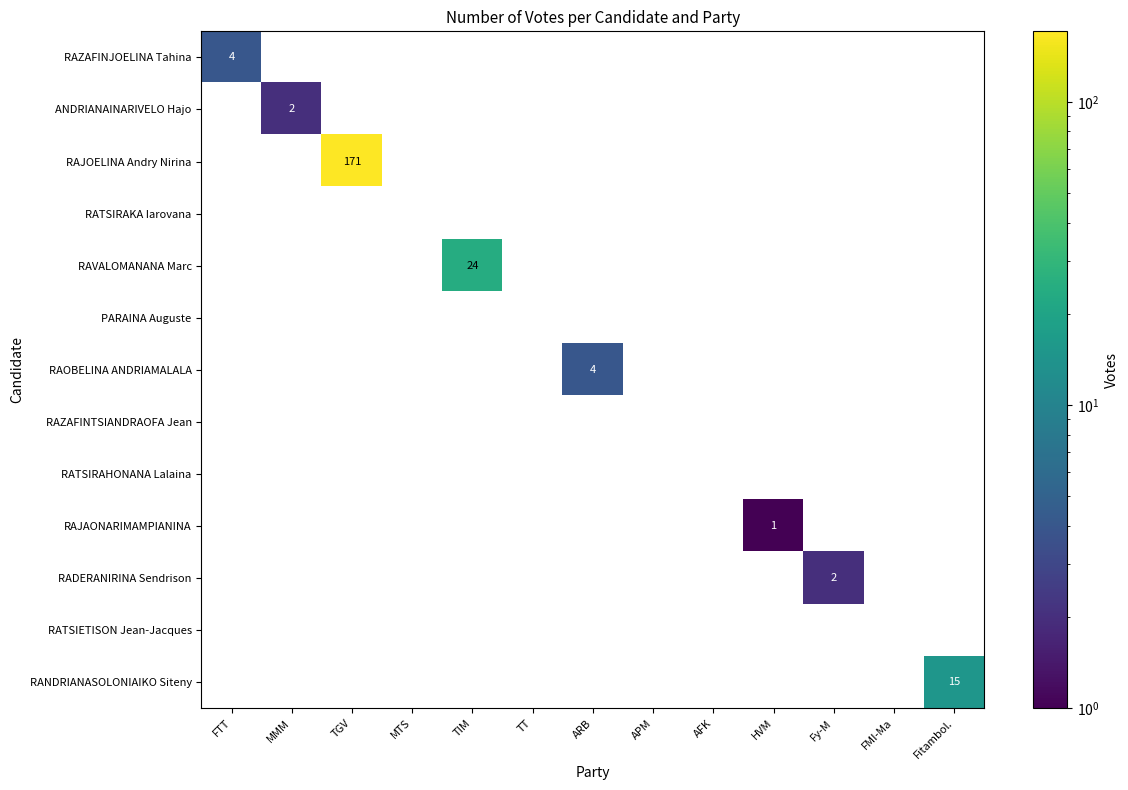

Which series has the widest spread of values?

RAJOELINA Andry Nirina